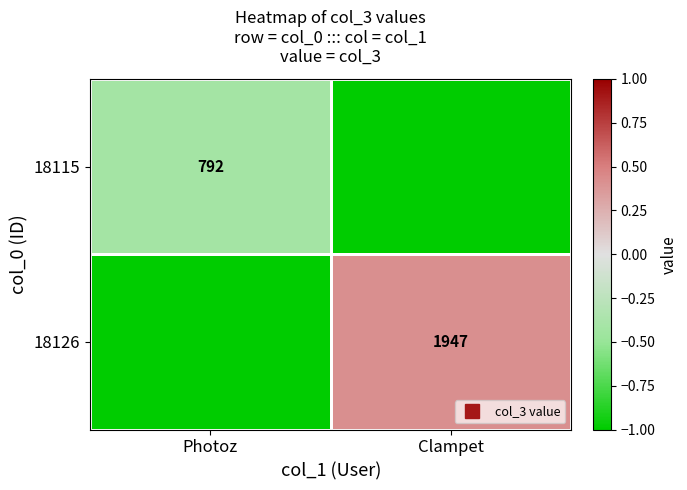

What is the minimum value for 18126?

-1.0